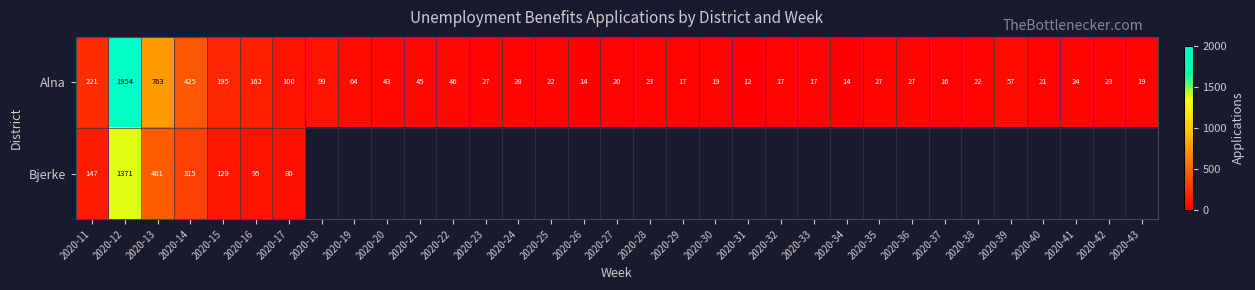

Which label corresponds to the smallest value in the chart?

2020-31